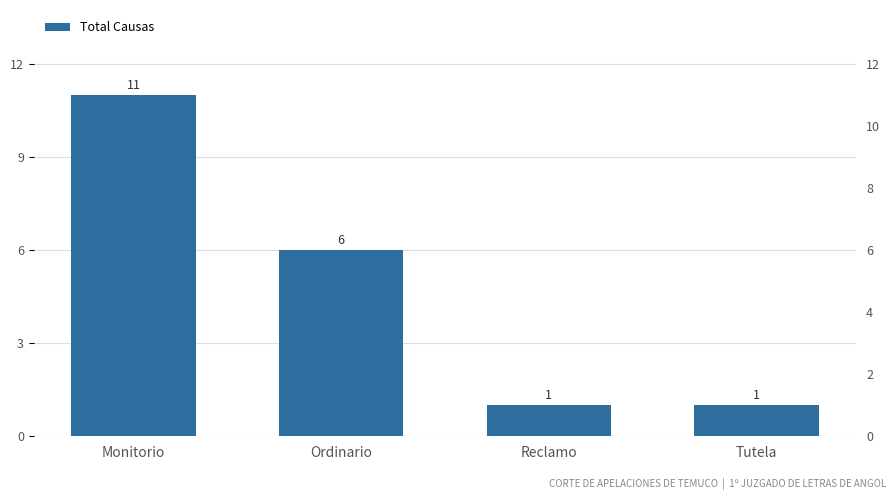

Approximately how many times larger is the value at Monitorio compared to Ordinario?

1.8